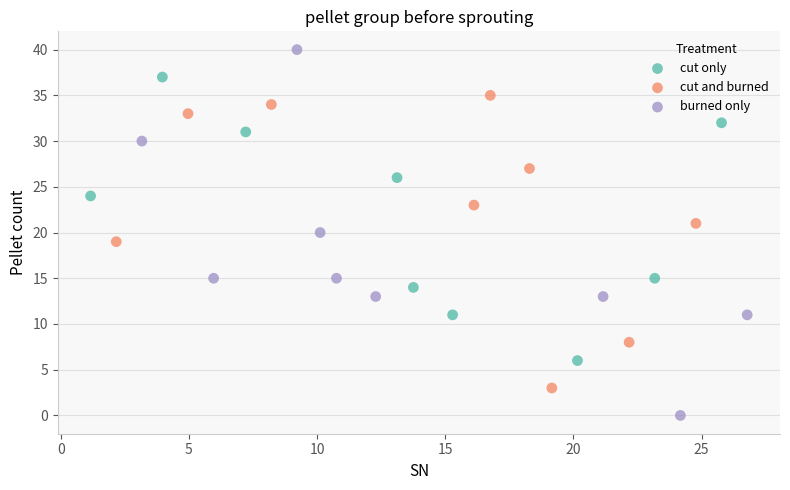

Which series reaches the minimum Y coordinate?

burned only